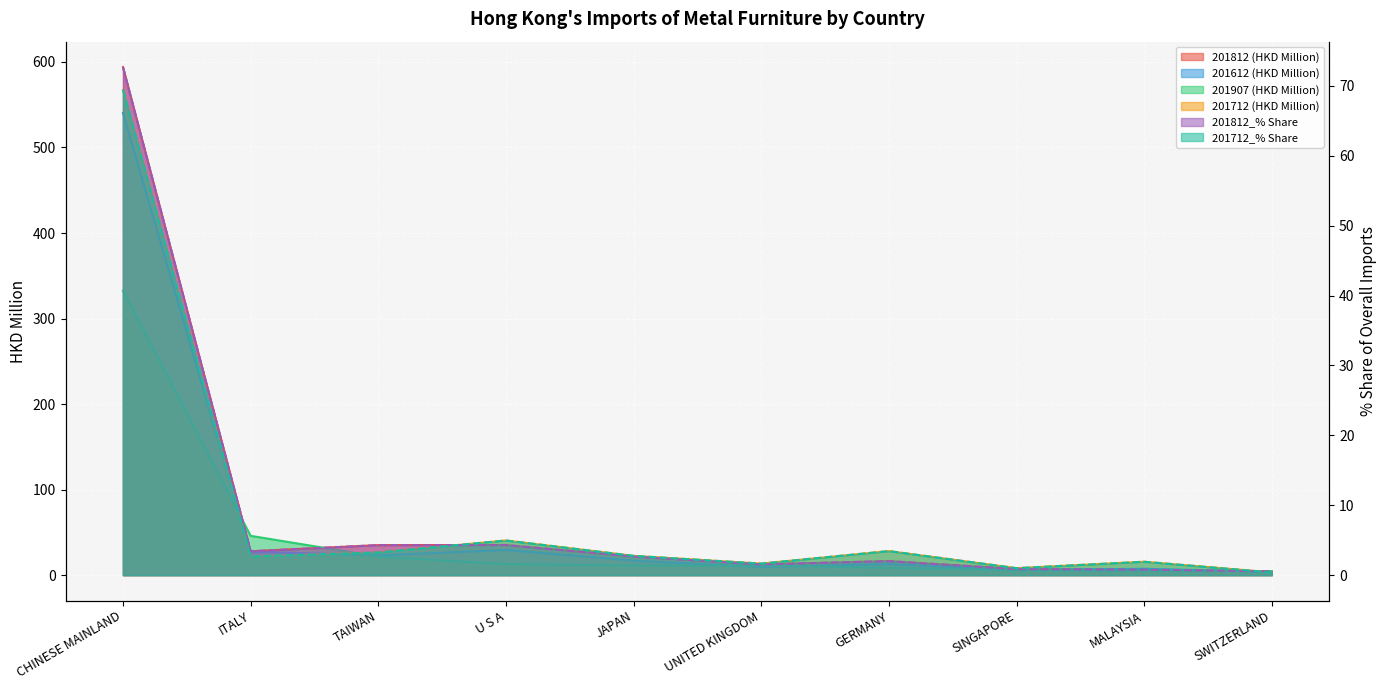

How many series are shown in this chart?

6